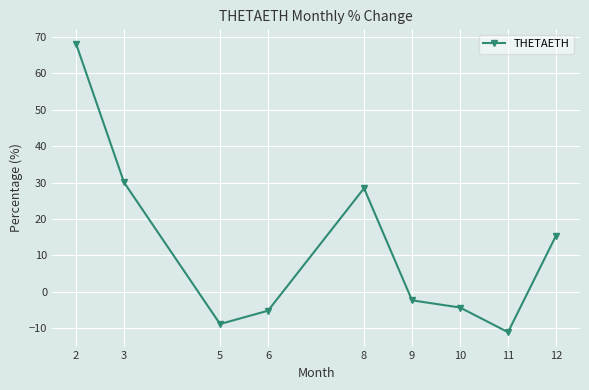

Is it true that the value at 12 is 15.4?

True